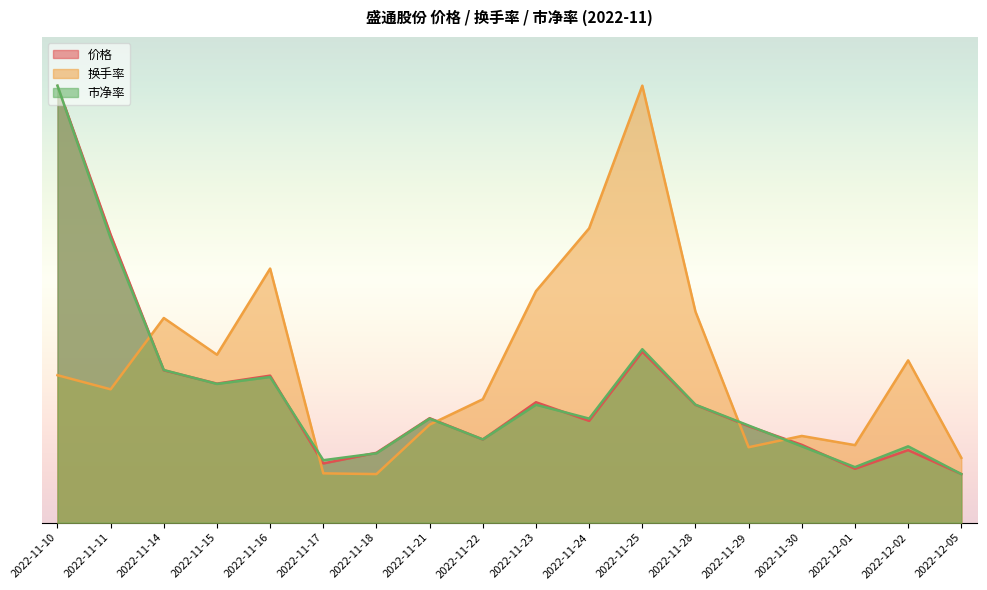

Is it true that 价格 equals 1.4 at 2022-11-15?

False